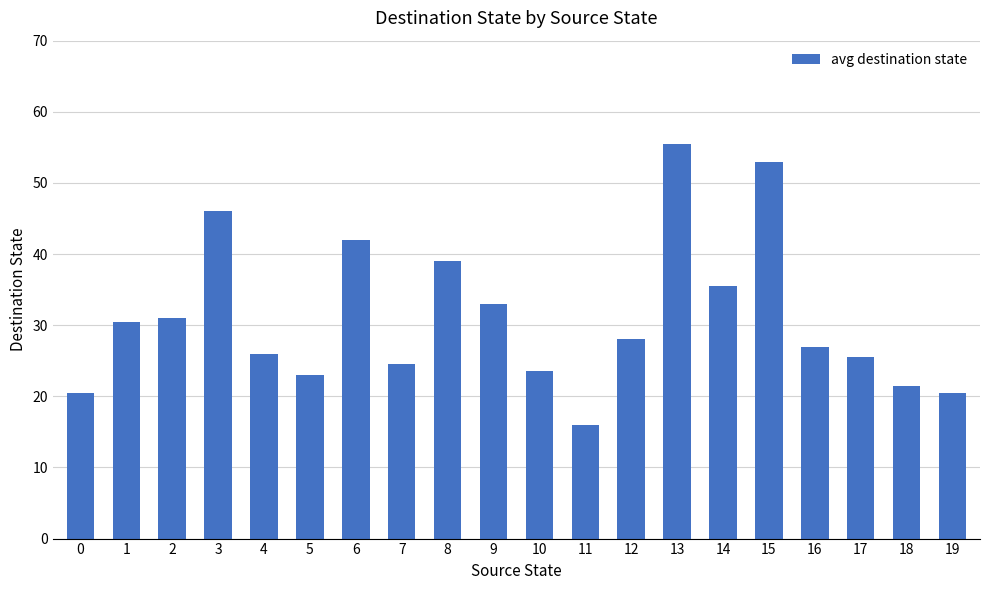

What is the difference between the values at 15 and 7?

28.5